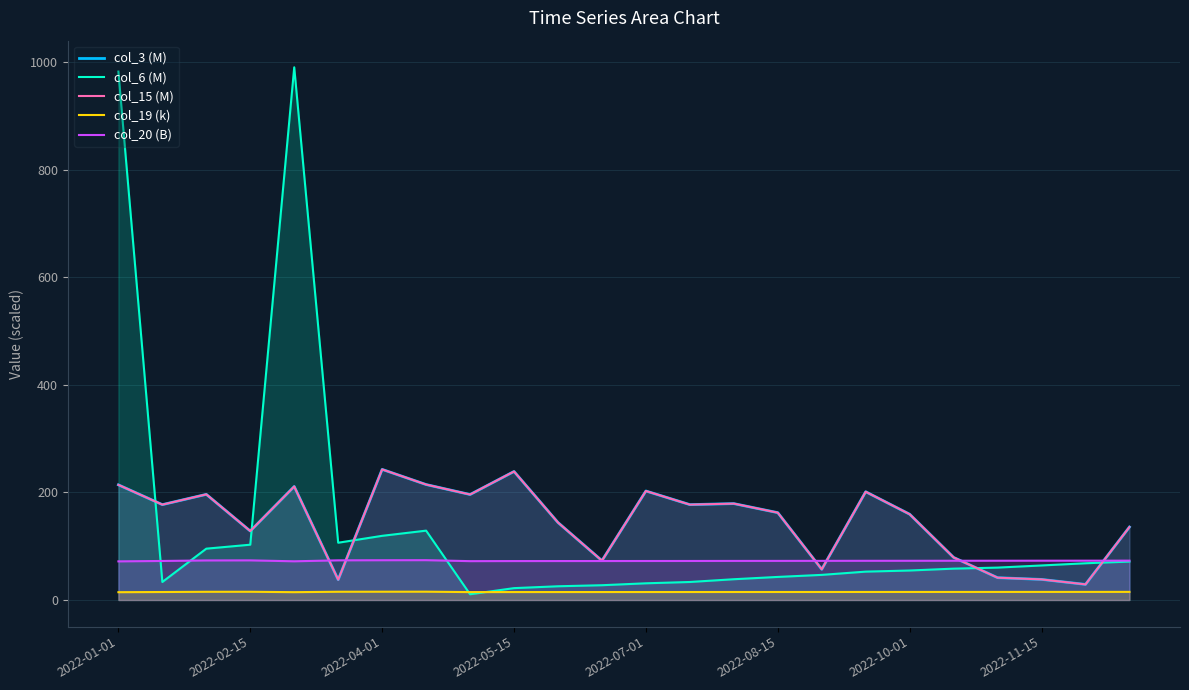

What is the difference between the col_19 (k) values at 2022-07-01 and 2022-02-15?

0.5